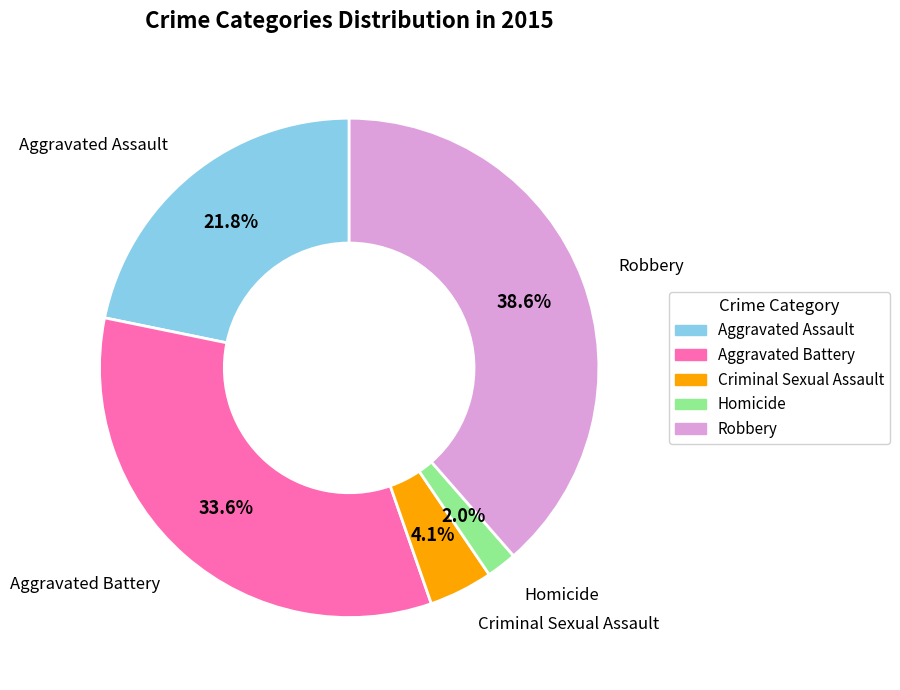

Count the number of slices in the pie.

5